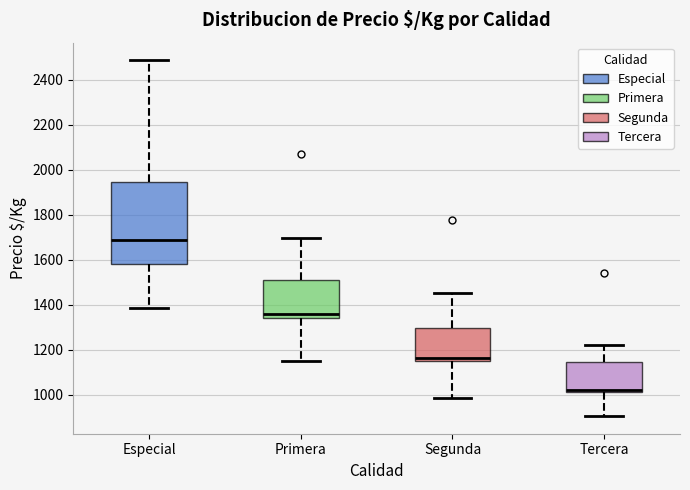

Where does the median line of the box for Primera sit on the y-axis? The values are not printed on the chart, so give them approximately, as read against the axis.

1360